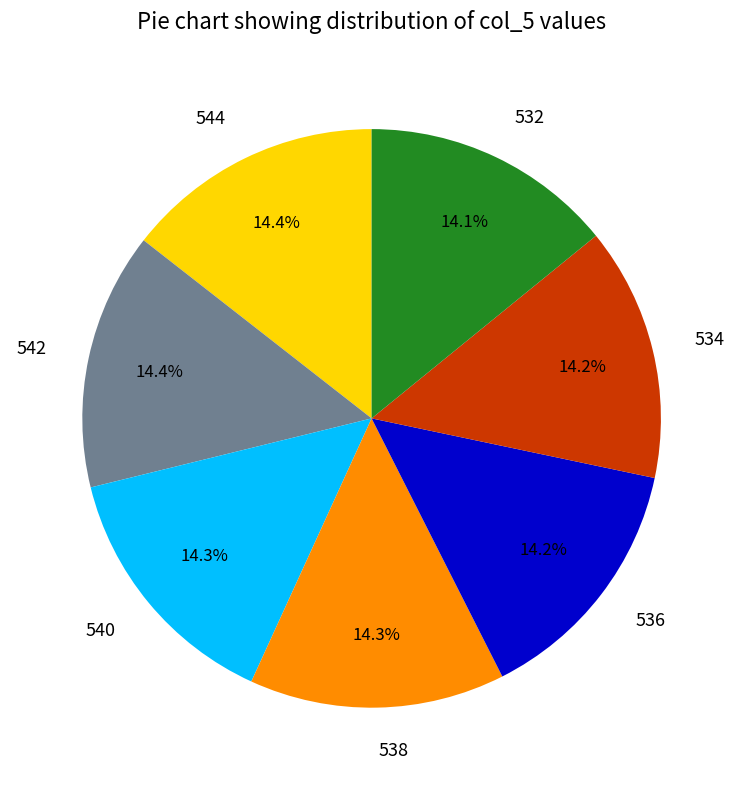

Is 532 the majority of the pie?

No